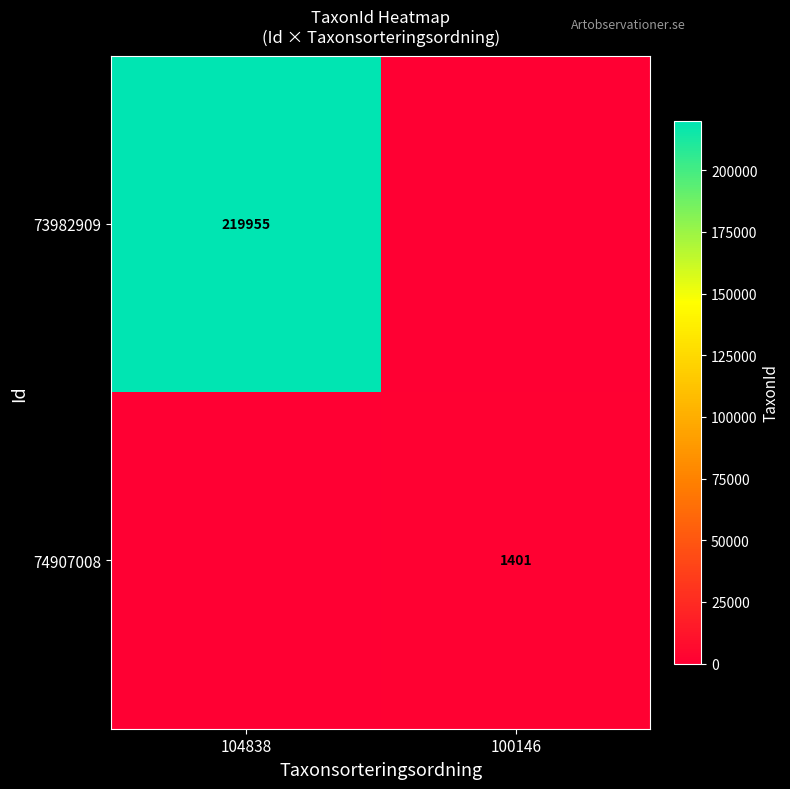

Is the value of 73982909 at 104838 greater than the value of 74907008 at 100146?

Yes